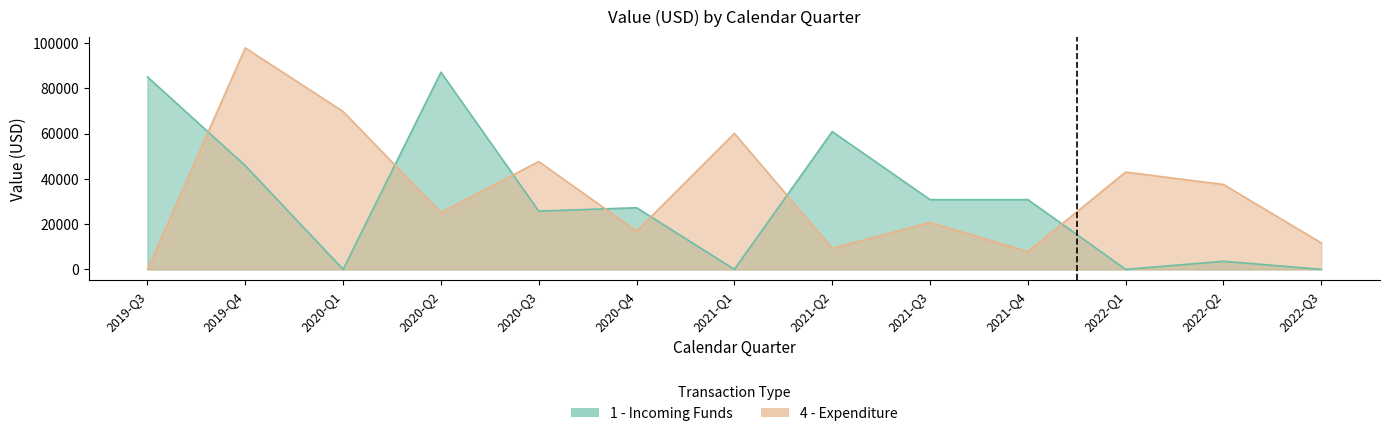

List the labels in order of 1 - Incoming Funds value, smallest first.

2020-Q1, 2021-Q1, 2022-Q1, 2022-Q3, 2022-Q2, 2020-Q3, 2020-Q4, 2021-Q4, 2021-Q3, 2019-Q4, 2021-Q2, 2019-Q3, 2020-Q2